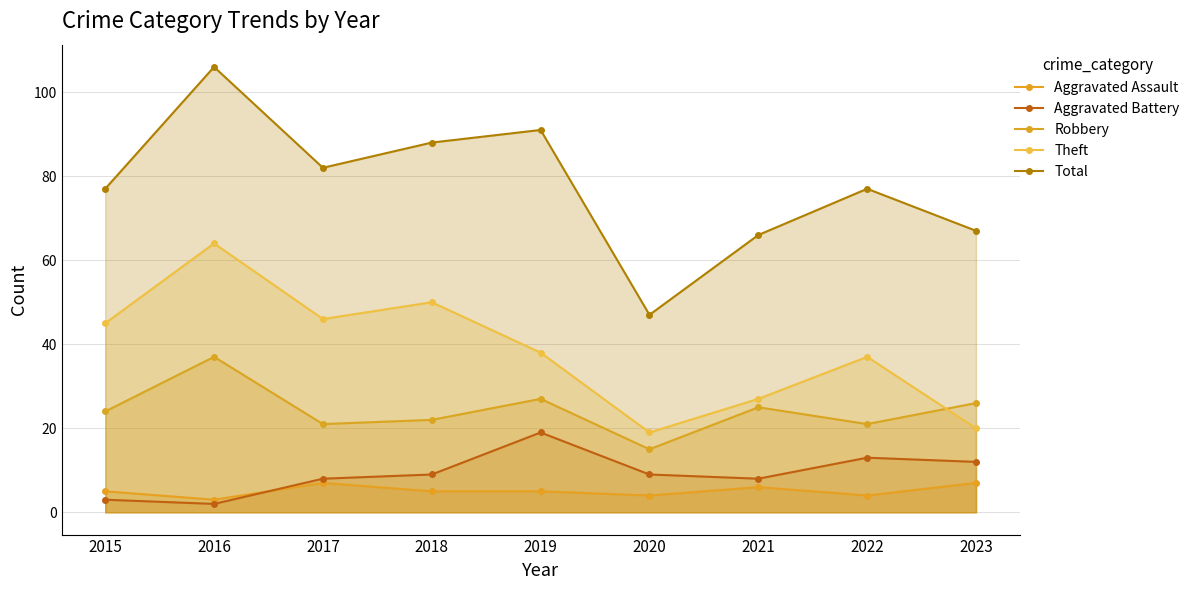

True or false: Theft and Aggravated Battery intersect in this chart.

False